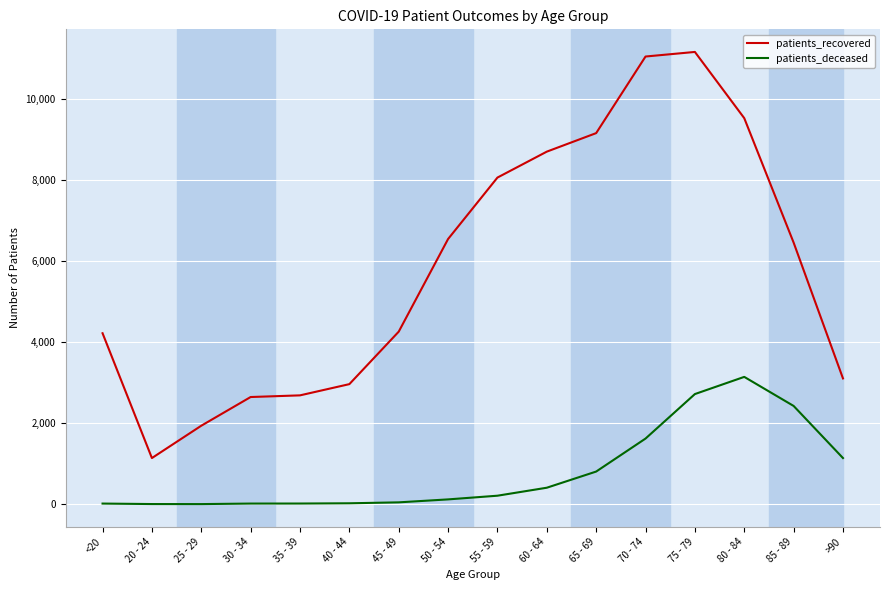

True or false: patients_recovered and patients_deceased intersect in this chart.

False